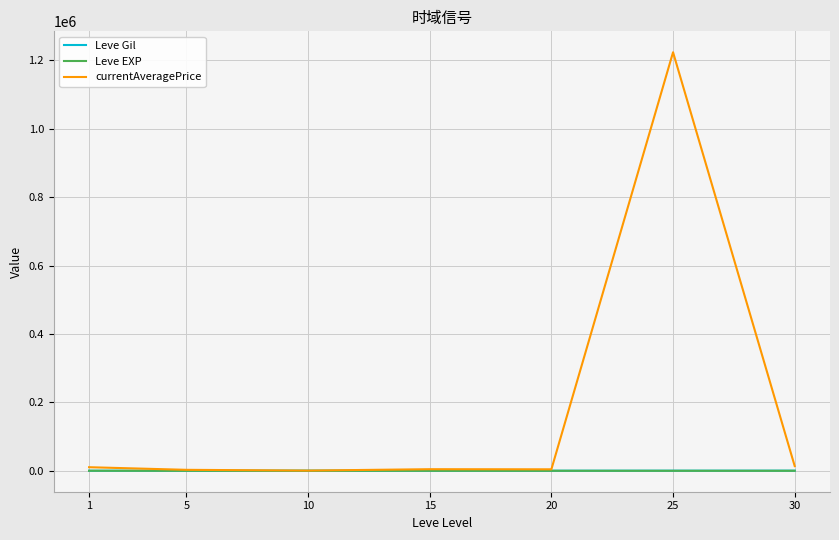

Between 15 and 25, which series saw the biggest shift?

currentAveragePrice